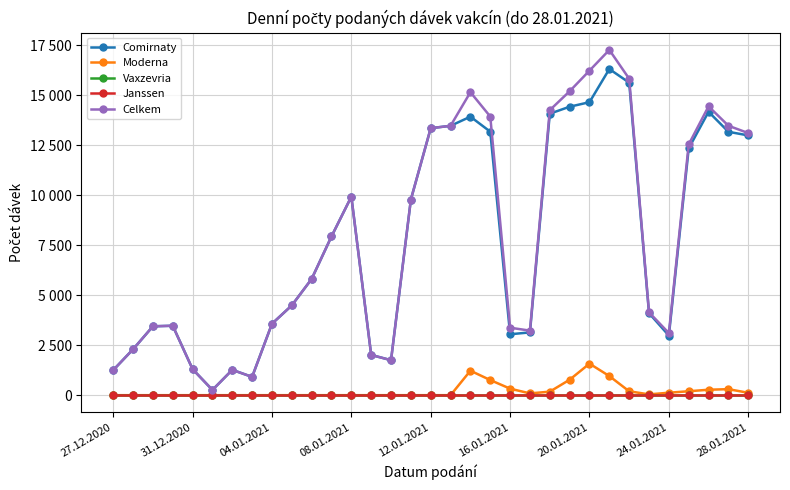

Which series has the largest total across all categories?

Celkem